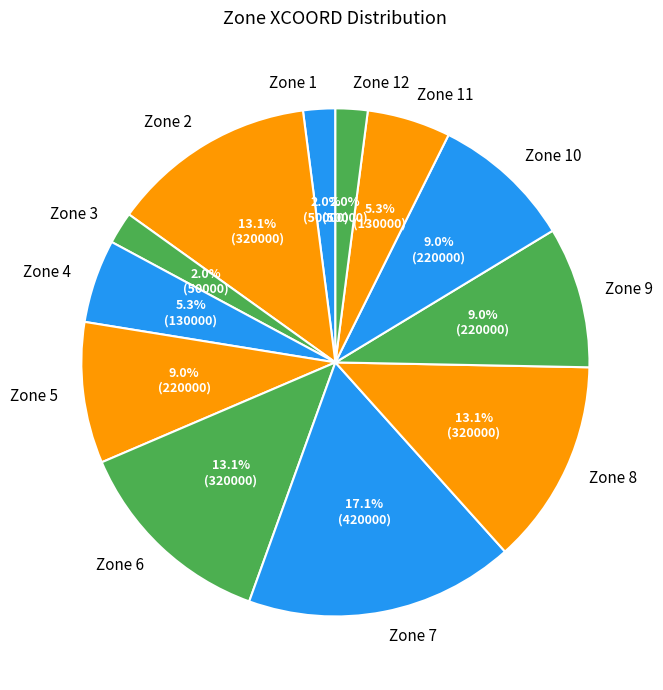

Is the sum of Zone 11 and Zone 7 greater than half?

No